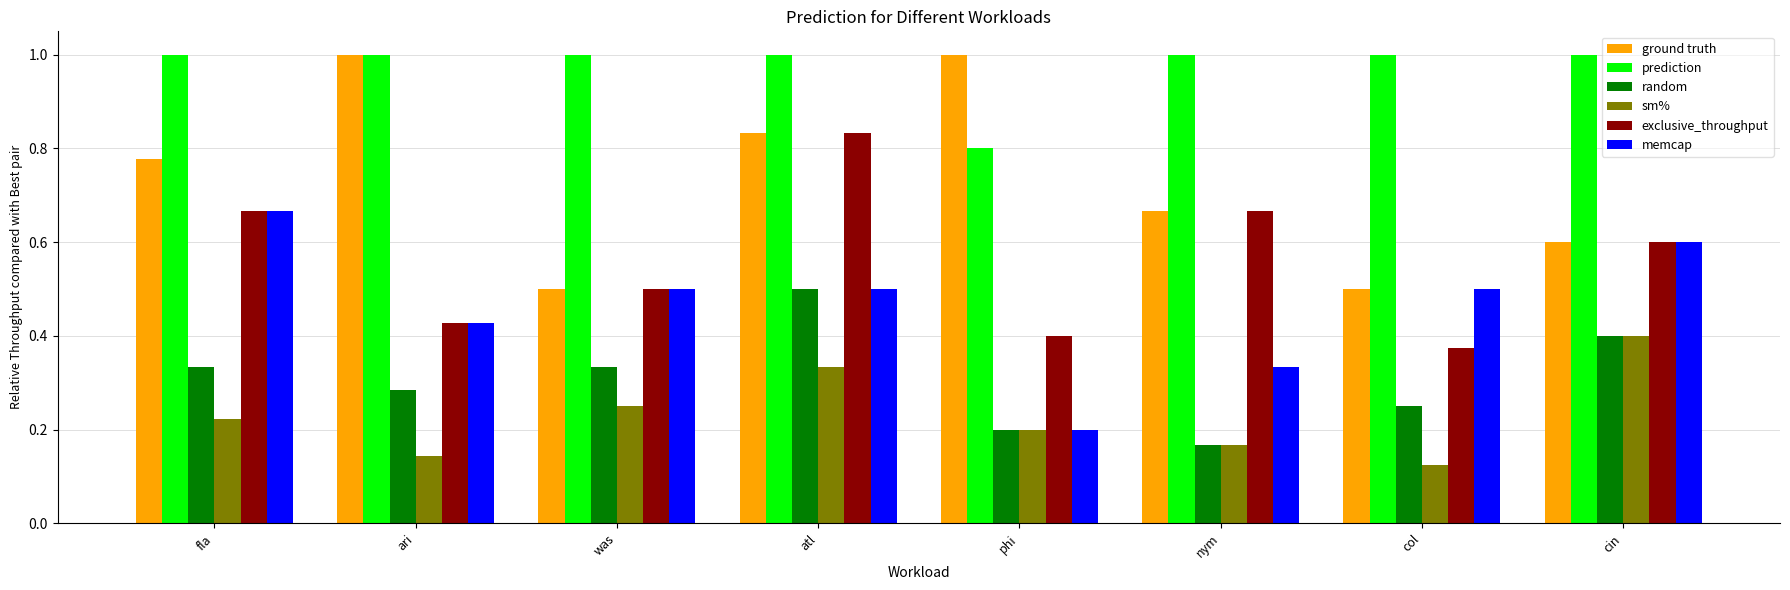

At which label is prediction closest to 0?

phi